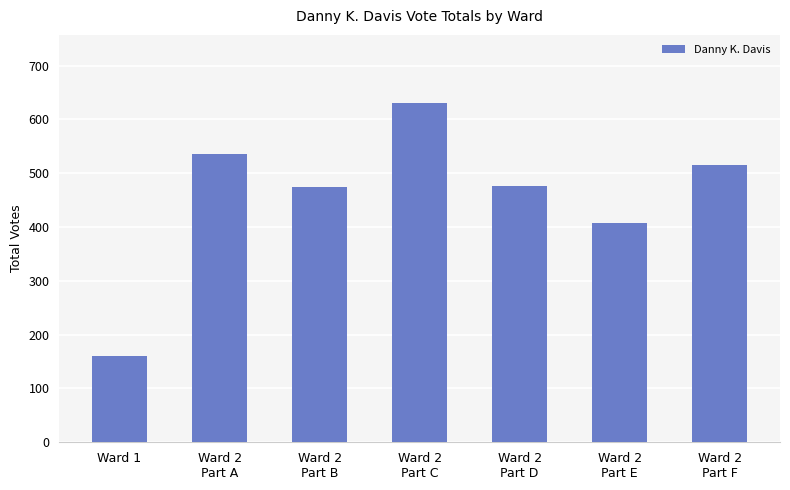

What is the value of the 1st bar from the left?

160